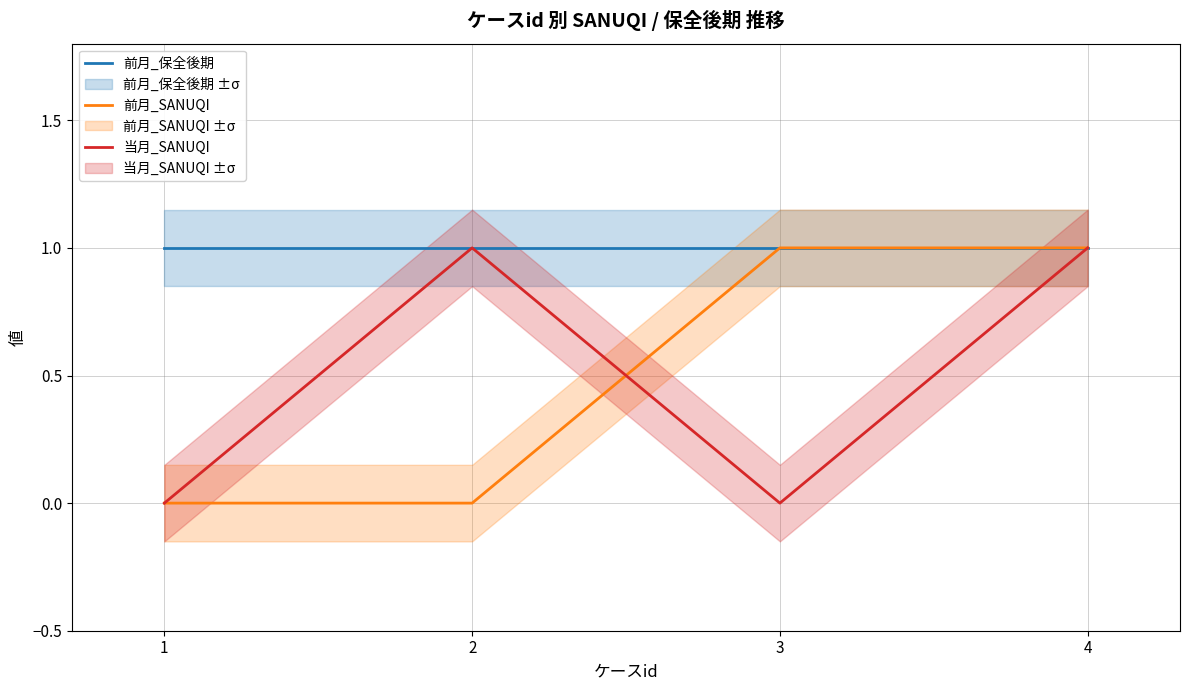

The 前月_SANUQI series shows 0 at 3. True or false?

False